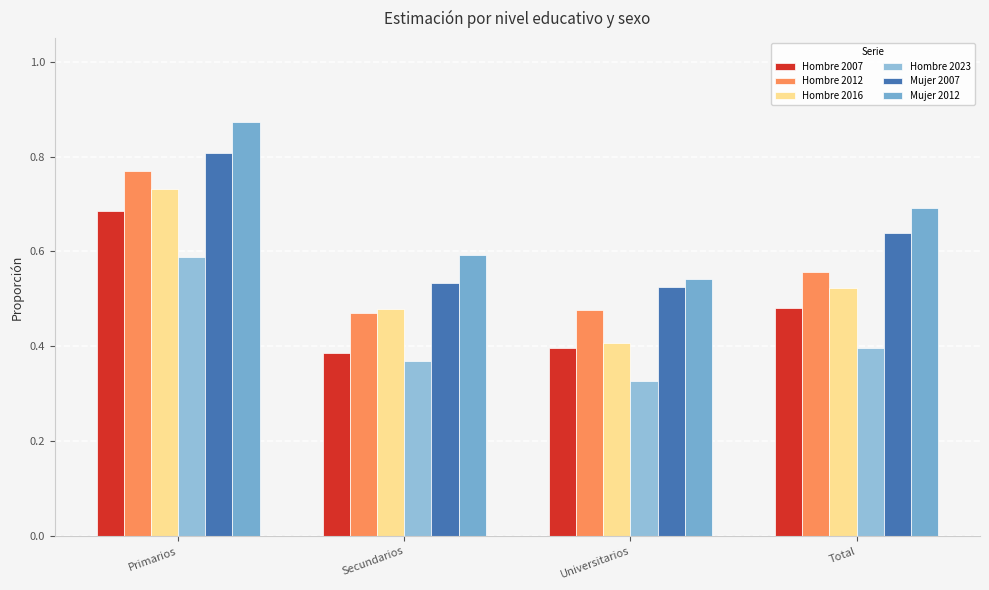

Where is Hombre 2012 nearest to the value 0?

Secundarios